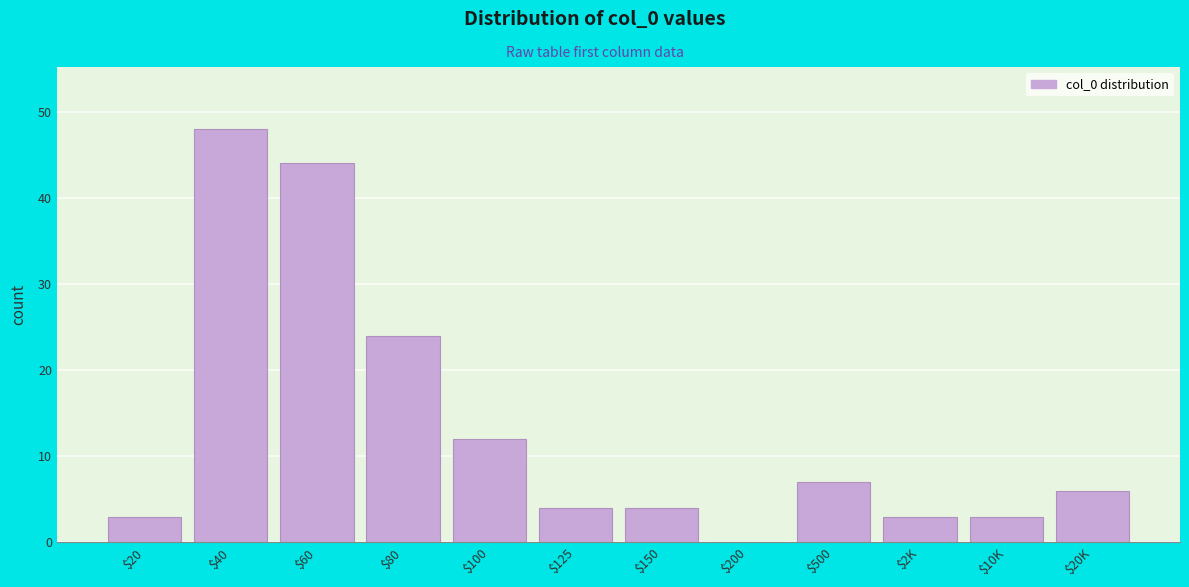

At which category does the chart reach its peak across all series?

$40